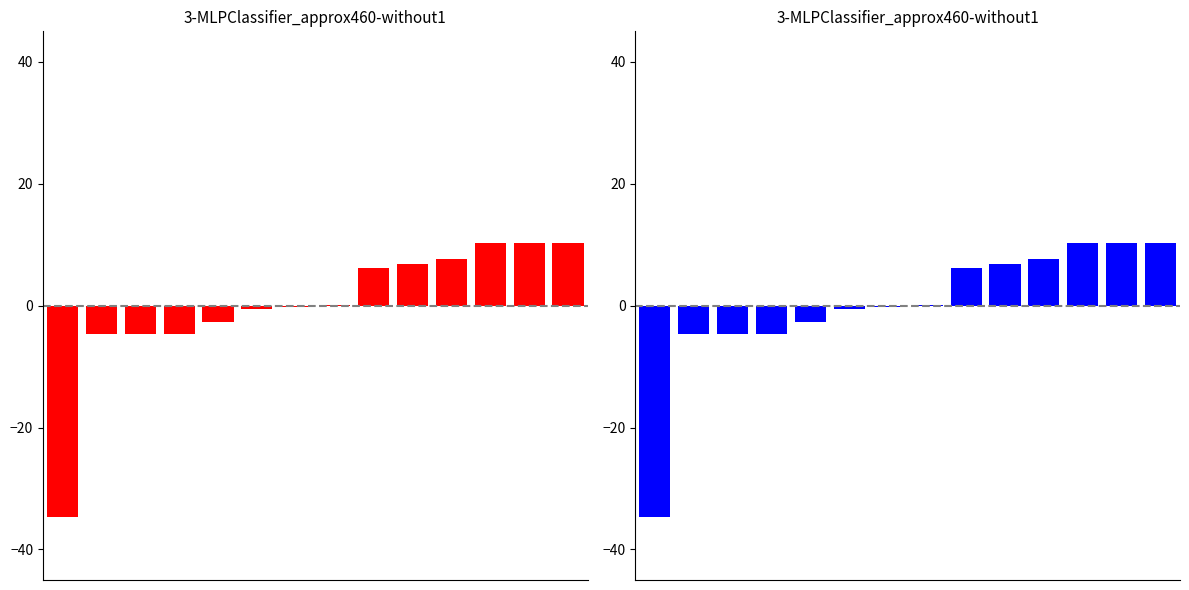

Count the number of values greater than 0.

7